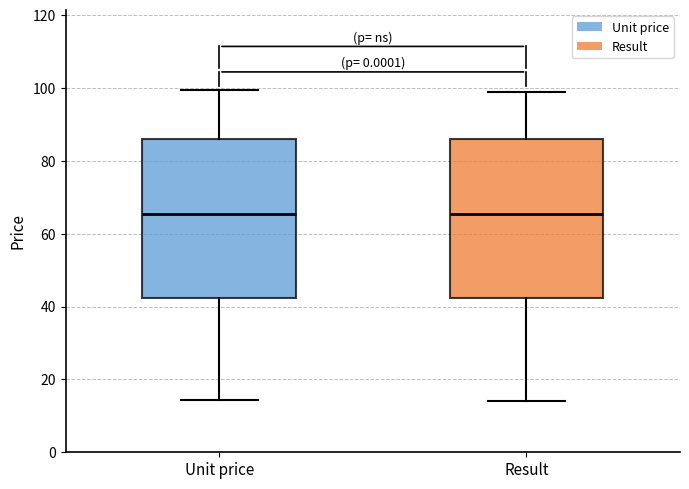

Reading left to right, read every box against the y-axis: the position of its median line, the range the box covers, and the ends of its whiskers. The values are not printed on the chart, so give them approximately, as read against the axis.

Unit price: median 66, box 42 to 86, whiskers 14 to 100
Result: median 66, box 42 to 86, whiskers 14 to 98